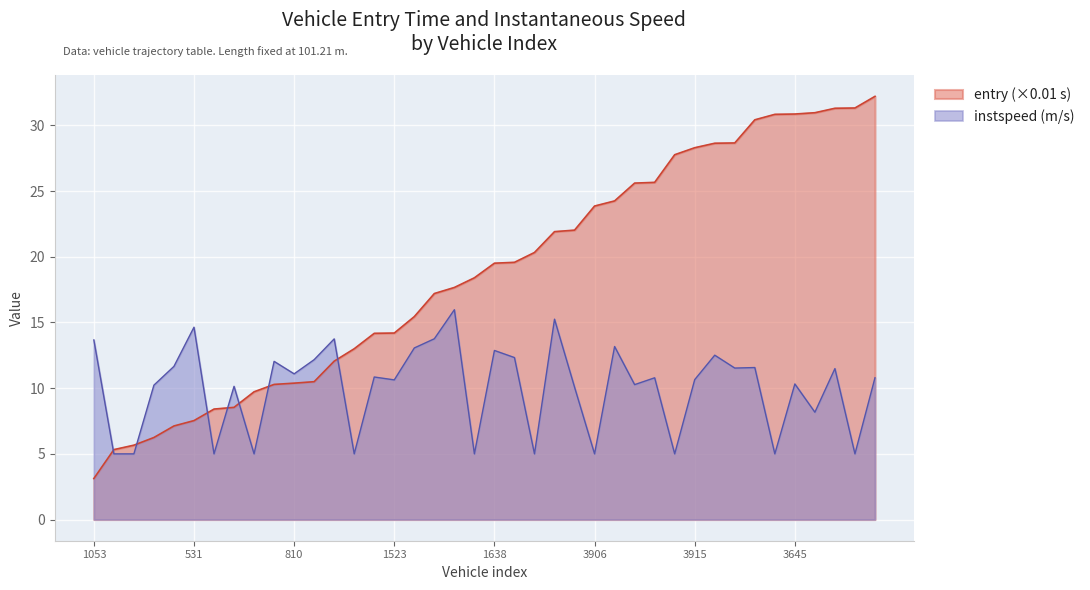

Which series has the largest range (max minus min)?

entry (×0.01 s)